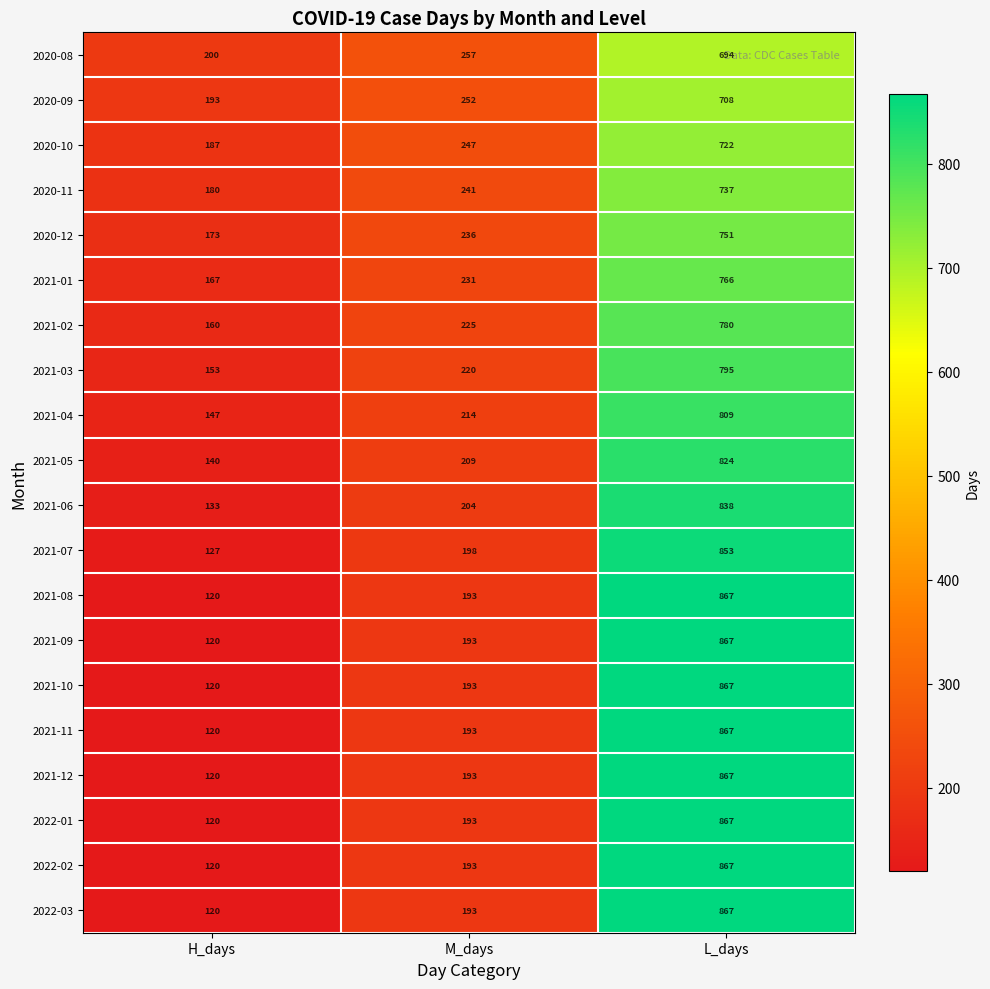

What is the difference between the highest and lowest values at H_days?

80